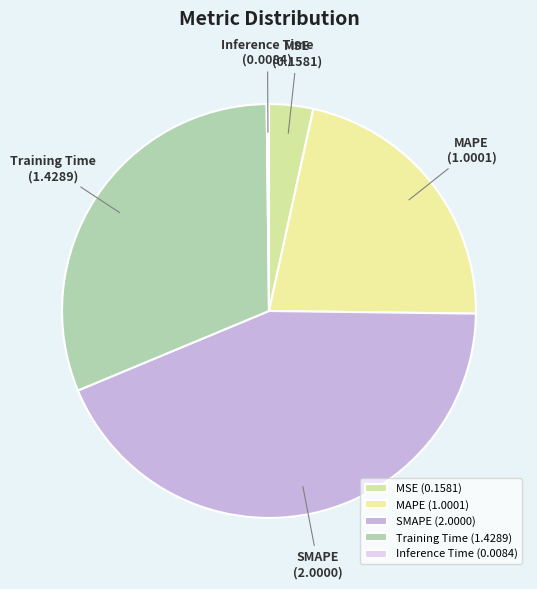

Does SMAPE represent more than half of the total?

No